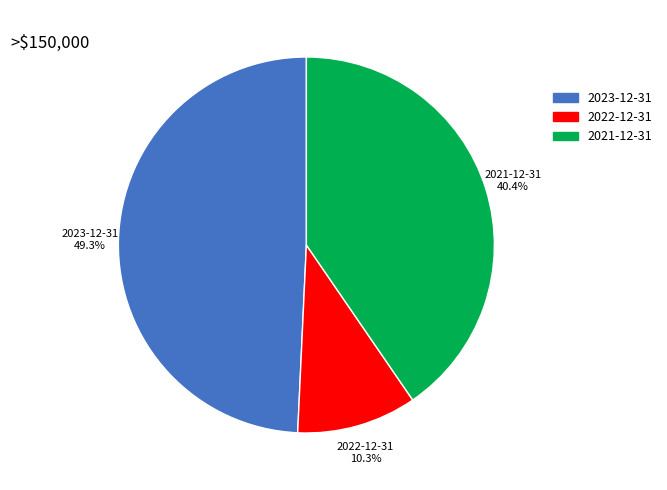

Is it true that 2022-12-31 is 23% of the pie?

False